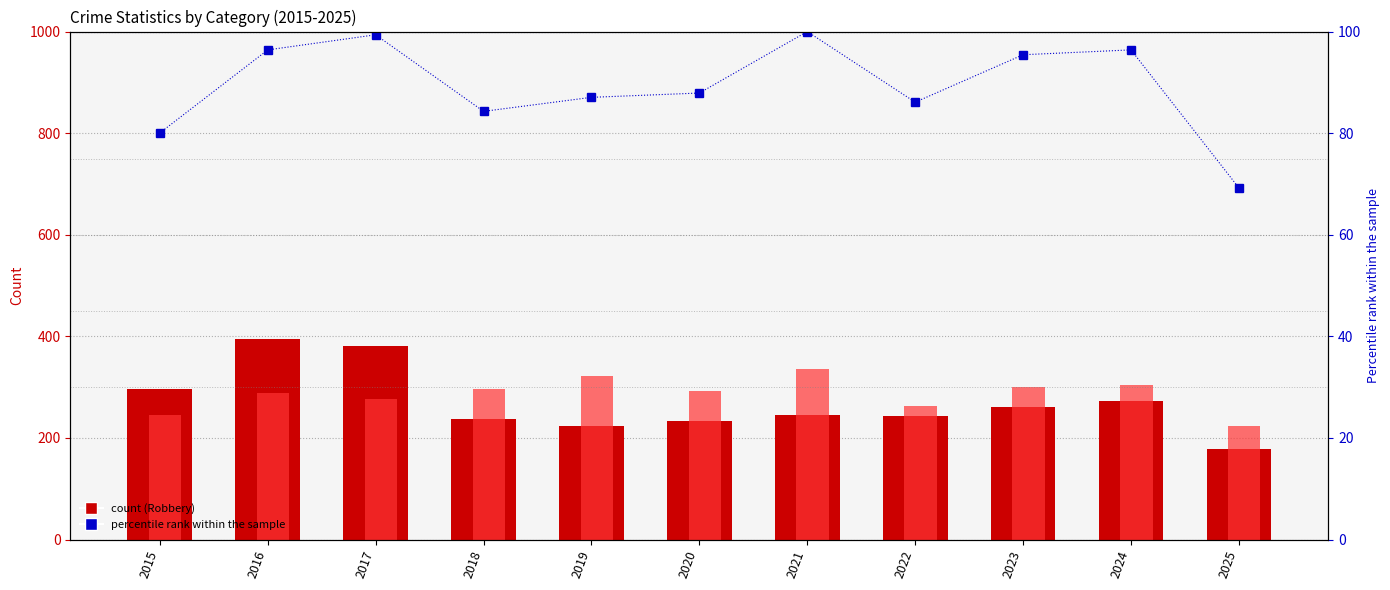

Reading left to right, list all the values displayed in this chart.

Robbery: 2015=297.0	2016=394.0	2017=381.0	2018=237.0	2019=224.0	2020=233.0	2021=245.0	2022=243.0	2023=261.0	2024=272.0	2025=178.0
Aggravated Battery: 2015=246.0	2016=288.0	2017=277.0	2018=296.0	2019=321.0	2020=293.0	2021=335.0	2022=263.0	2023=300.0	2024=304.0	2025=224.0
% of peak total: 2015=80.0	2016=96.4	2017=99.4	2018=84.3	2019=87.0	2020=87.9	2021=100.0	2022=86.1	2023=95.4	2024=96.4	2025=69.2